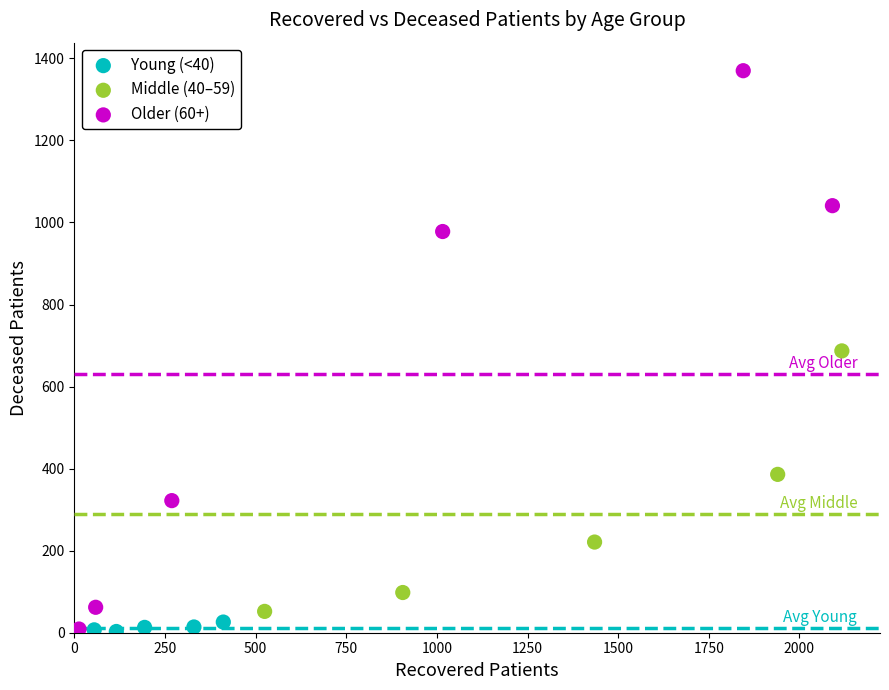

Which series has the largest Y range (max minus min)?

Older (60+)